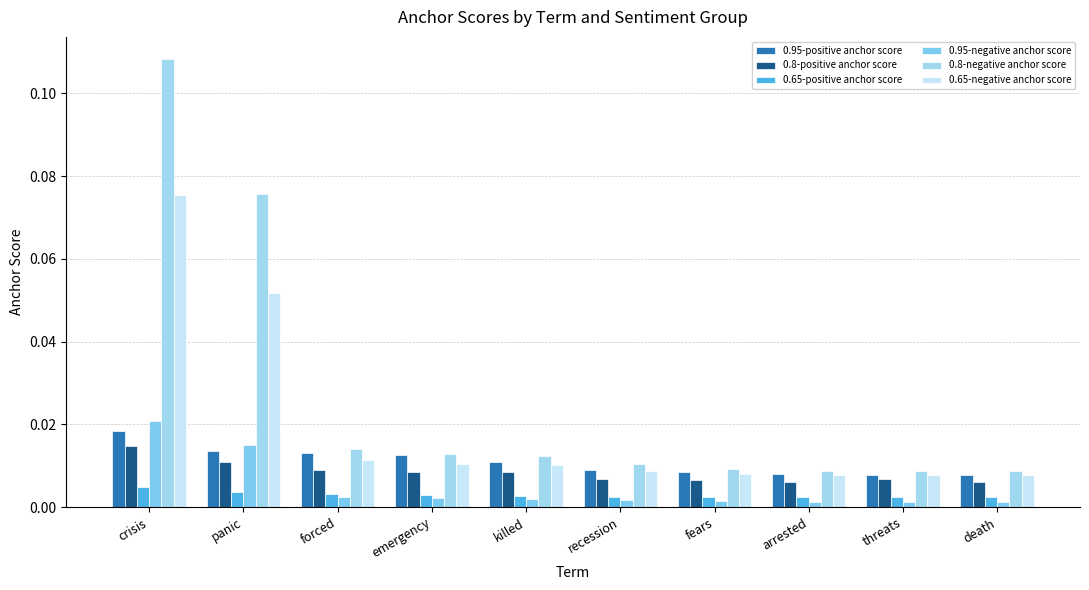

Reading right to left, transcribe all the data shown in this chart.

0.95-positive anchor score: death=0.0	threats=0.0	arrested=0.0	fears=0.0	recession=0.0	killed=0.0	emergency=0.0	forced=0.0	panic=0.0	crisis=0.0
0.8-positive anchor score: death=0.0	threats=0.0	arrested=0.0	fears=0.0	recession=0.0	killed=0.0	emergency=0.0	forced=0.0	panic=0.0	crisis=0.0
0.65-positive anchor score: death=0.0	threats=0.0	arrested=0.0	fears=0.0	recession=0.0	killed=0.0	emergency=0.0	forced=0.0	panic=0.0	crisis=0.0
0.95-negative anchor score: death=0.0	threats=0.0	arrested=0.0	fears=0.0	recession=0.0	killed=0.0	emergency=0.0	forced=0.0	panic=0.0	crisis=0.0
0.8-negative anchor score: death=0.0	threats=0.0	arrested=0.0	fears=0.0	recession=0.0	killed=0.0	emergency=0.0	forced=0.0	panic=0.1	crisis=0.1
0.65-negative anchor score: death=0.0	threats=0.0	arrested=0.0	fears=0.0	recession=0.0	killed=0.0	emergency=0.0	forced=0.0	panic=0.1	crisis=0.1